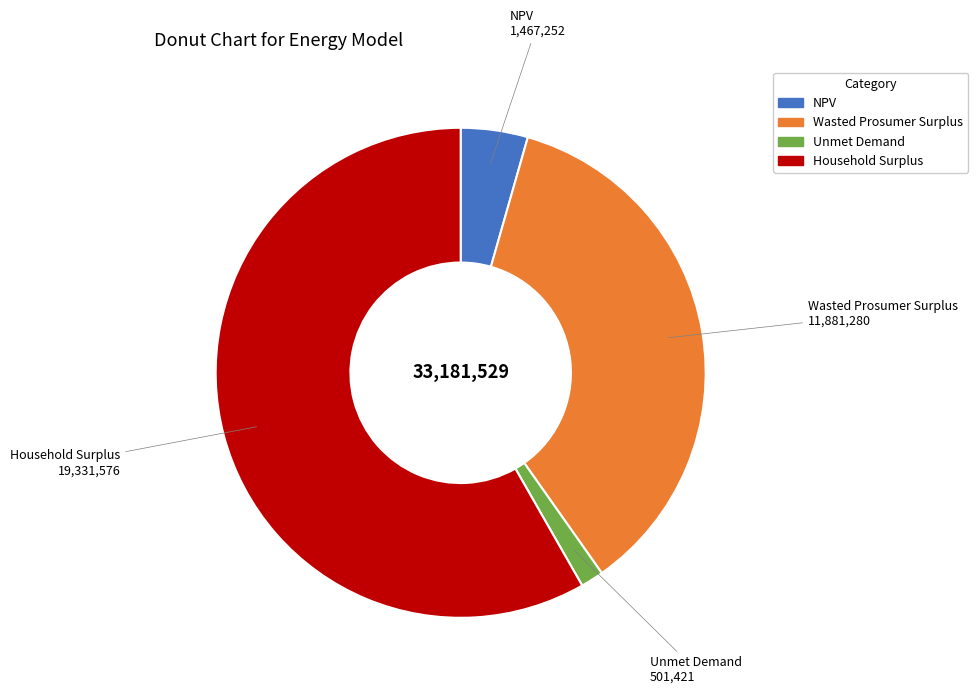

Between Wasted Prosumer Surplus and Household Surplus, which is larger?

Household Surplus